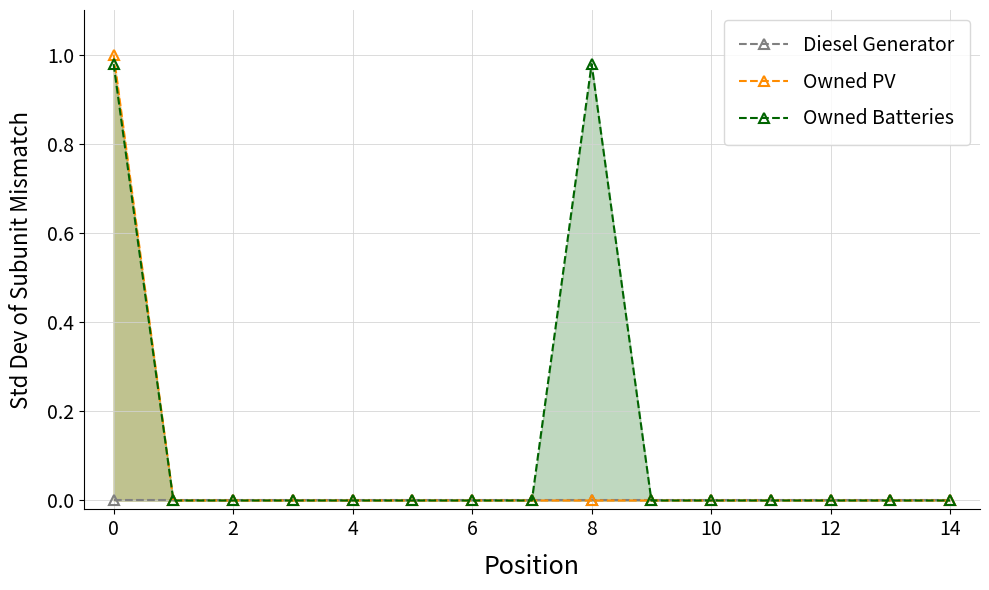

True or false: Owned Batteries has a value of 0.0 at 4.

True